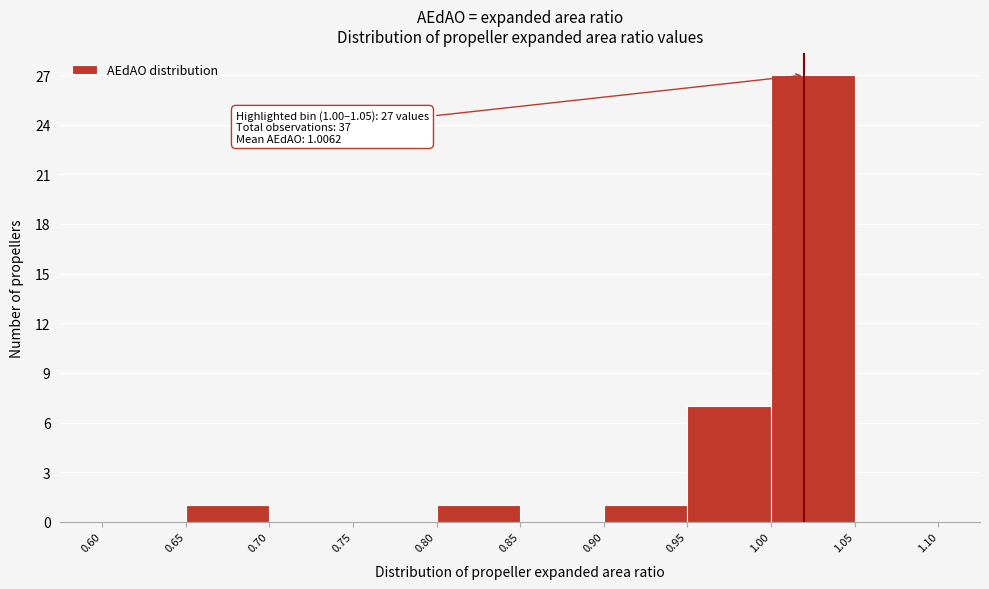

Over which range of the x-axis is the bar tallest?

1.00 to 1.05